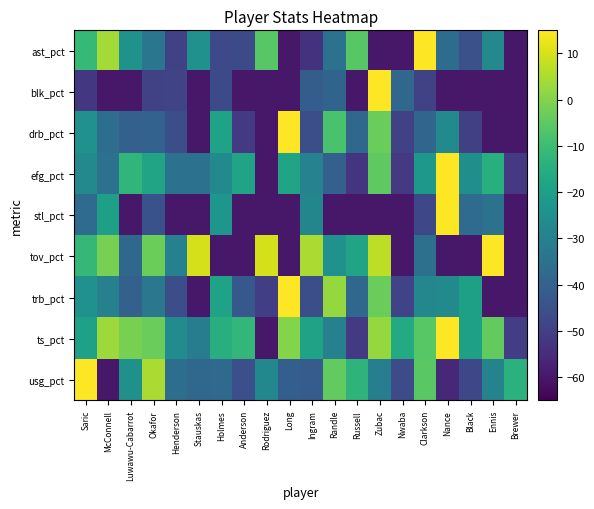

Reading left to right, what are all the values shown in this chart?

ast_pct: Saric=-11.4	McConnell=3.8	Luwawu-Cabarrot=-24.4	Okafor=-33.6	Henderson=-49.4	Stauskas=-24.6	Holmes=-47.5	Anderson=-46.9	Rodriguez=-5.8	Long=-60.0	Ingram=-53.3	Randle=-35.1	Russell=-5.8	Zubac=-60.0	Nwaba=-60.0	Clarkson=15.0	Nance=-36.7	Black=-45.1	Ennis=-27.3	Brewer=-60.0
blk_pct: Saric=-51.9	McConnell=-60.0	Luwawu-Cabarrot=-60.0	Okafor=-49.5	Henderson=-48.6	Stauskas=-60.0	Holmes=-47.0	Anderson=-60.0	Rodriguez=-60.0	Long=-60.0	Ingram=-41.4	Randle=-39.3	Russell=-60.0	Zubac=15.0	Nwaba=-38.5	Clarkson=-49.5	Nance=-60.0	Black=-60.0	Ennis=-60.0	Brewer=-60.0
drb_pct: Saric=-24.6	McConnell=-36.1	Luwawu-Cabarrot=-40.4	Okafor=-39.9	Henderson=-45.8	Stauskas=-60.0	Holmes=-18.9	Anderson=-51.5	Rodriguez=-60.0	Long=15.0	Ingram=-45.9	Randle=-8.0	Russell=-38.4	Zubac=-3.2	Nwaba=-49.1	Clarkson=-38.8	Nance=-26.9	Black=-49.8	Ennis=-60.0	Brewer=-60.0
efg_pct: Saric=-27.5	McConnell=-35.0	Luwawu-Cabarrot=-12.3	Okafor=-18.3	Henderson=-35.0	Stauskas=-35.0	Holmes=-26.7	Anderson=-18.3	Rodriguez=-60.0	Long=-18.3	Ingram=-29.4	Randle=-40.6	Russell=-52.6	Zubac=-5.0	Nwaba=-51.7	Clarkson=-22.5	Nance=15.0	Black=-25.0	Ennis=-15.0	Brewer=-51.7
stl_pct: Saric=-37.1	McConnell=-19.4	Luwawu-Cabarrot=-60.0	Okafor=-45.0	Henderson=-60.0	Stauskas=-60.0	Holmes=-22.9	Anderson=-60.0	Rodriguez=-60.0	Long=-60.0	Ingram=-28.2	Randle=-60.0	Russell=-60.0	Zubac=-60.0	Nwaba=-60.0	Clarkson=-47.6	Nance=15.0	Black=-37.1	Ennis=-35.3	Brewer=-60.0
tov_pct: Saric=-11.8	McConnell=-1.4	Luwawu-Cabarrot=-38.3	Okafor=-2.8	Henderson=-30.2	Stauskas=9.7	Holmes=-60.0	Anderson=-60.0	Rodriguez=9.7	Long=-60.0	Ingram=5.0	Randle=-24.6	Russell=-18.2	Zubac=6.9	Nwaba=-60.0	Clarkson=-35.5	Nance=-60.0	Black=-60.0	Ennis=15.0	Brewer=-60.0
trb_pct: Saric=-24.4	McConnell=-30.2	Luwawu-Cabarrot=-40.4	Okafor=-33.3	Henderson=-45.7	Stauskas=-60.0	Holmes=-18.9	Anderson=-42.9	Rodriguez=-50.1	Long=15.0	Ingram=-45.9	Randle=2.3	Russell=-38.2	Zubac=-3.2	Nwaba=-49.0	Clarkson=-28.0	Nance=-26.9	Black=-19.5	Ennis=-60.0	Brewer=-60.0
ts_pct: Saric=-19.1	McConnell=3.1	Luwawu-Cabarrot=-1.5	Okafor=-3.4	Henderson=-26.5	Stauskas=-31.2	Holmes=-14.6	Anderson=-12.0	Rodriguez=-60.0	Long=0.3	Ingram=-18.9	Randle=-30.2	Russell=-51.5	Zubac=2.3	Nwaba=-16.2	Clarkson=-5.9	Nance=15.0	Black=-19.7	Ennis=-4.1	Brewer=-50.4
usg_pct: Saric=15.0	McConnell=-60.0	Luwawu-Cabarrot=-24.9	Okafor=4.9	Henderson=-36.0	Stauskas=-38.4	Holmes=-37.6	Anderson=-45.6	Rodriguez=-27.8	Long=-41.2	Ingram=-41.7	Randle=-4.3	Russell=-13.1	Zubac=-30.9	Nwaba=-46.9	Clarkson=-5.4	Nance=-56.1	Black=-47.6	Ennis=-29.1	Brewer=-13.9